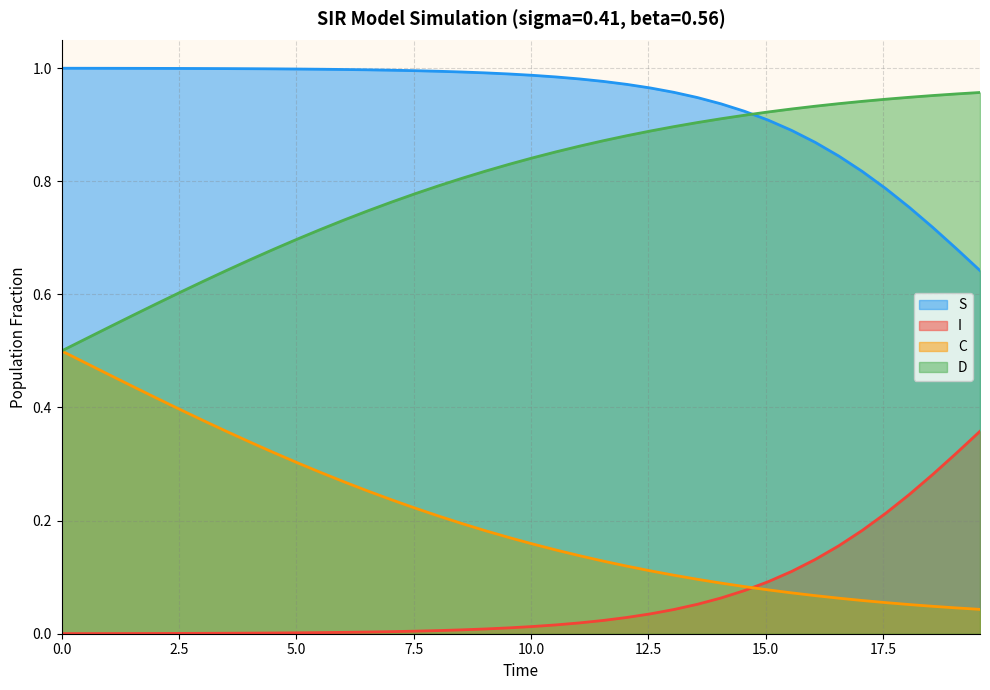

Which series has the largest total across all categories?

S